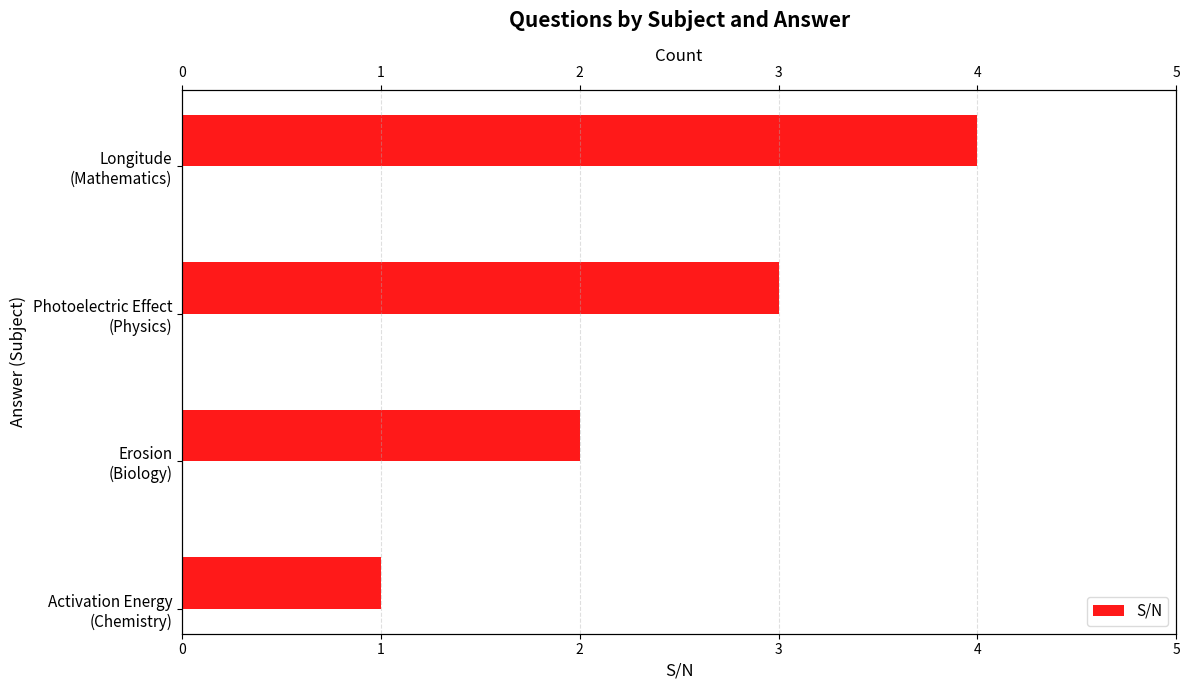

What is the difference between the values at Longitude (Mathematics) and Activation Energy (Chemistry)?

3